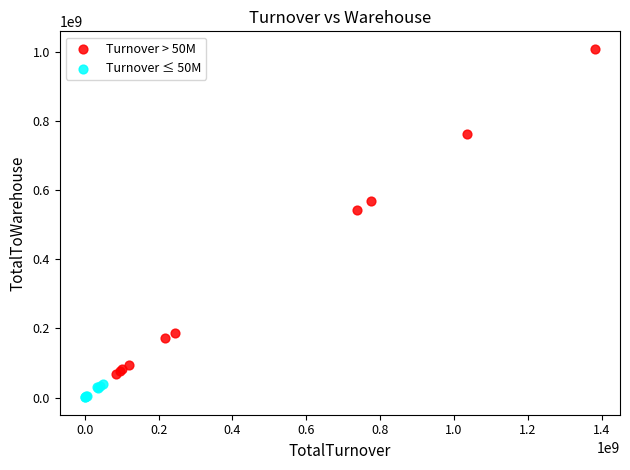

Which series contains the highest Y value?

Turnover > 50M